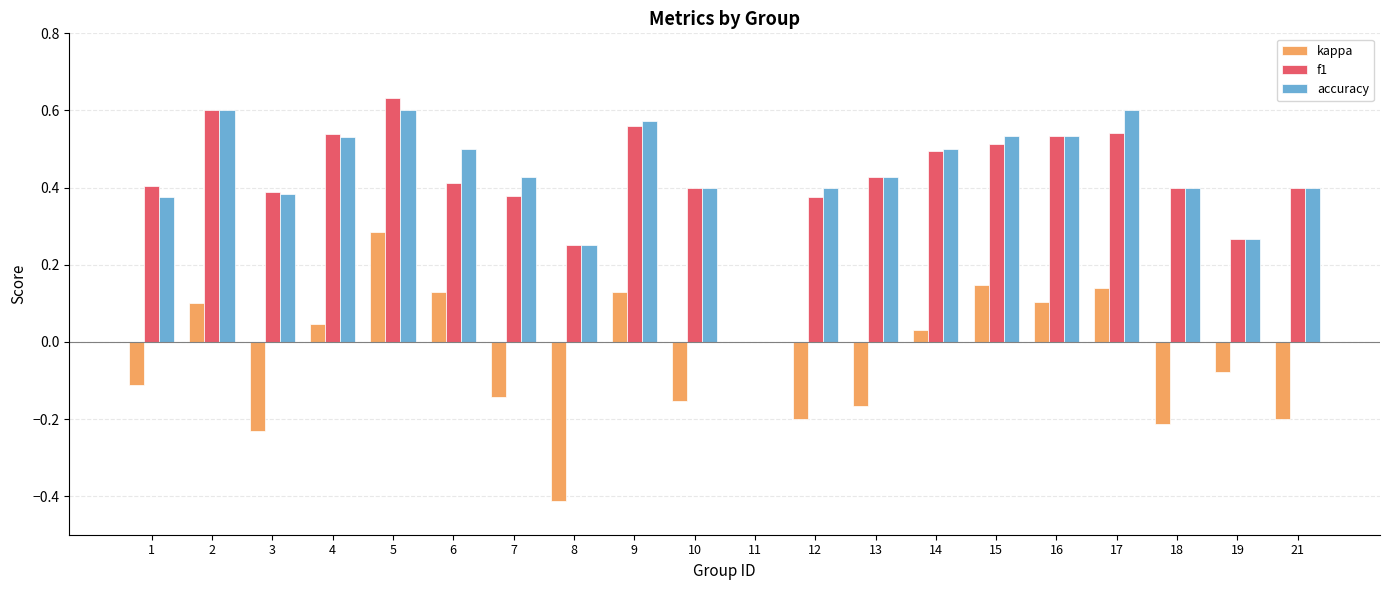

The kappa series shows 0.2 at 15. True or false?

False